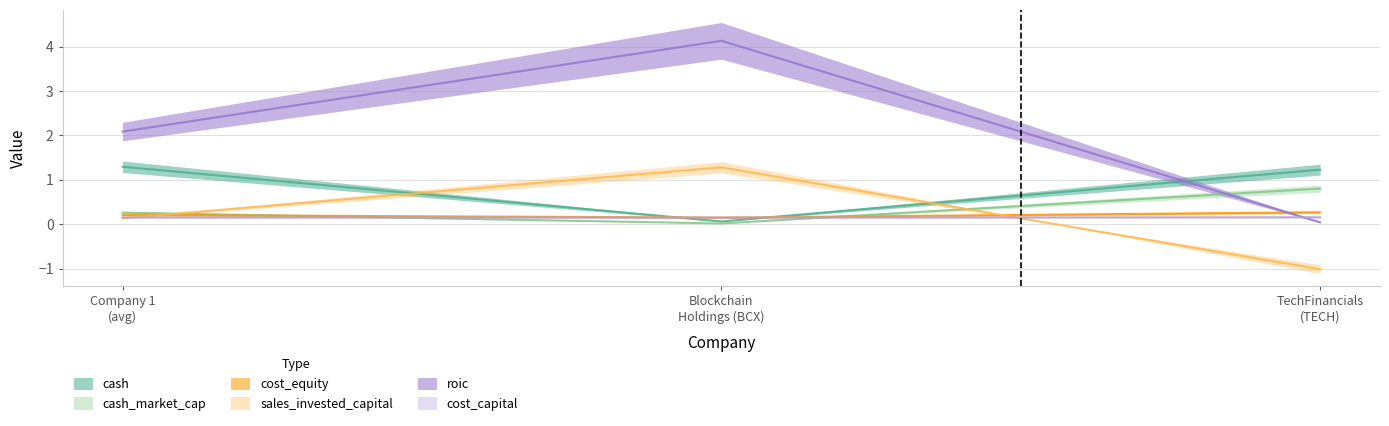

What is the average value of the cost_capital series?

0.2